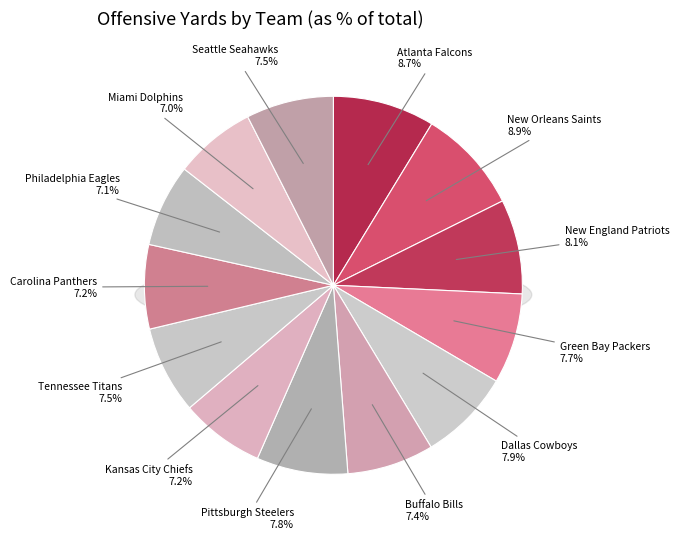

Is it true that Pittsburgh Steelers is 8% of the pie?

True